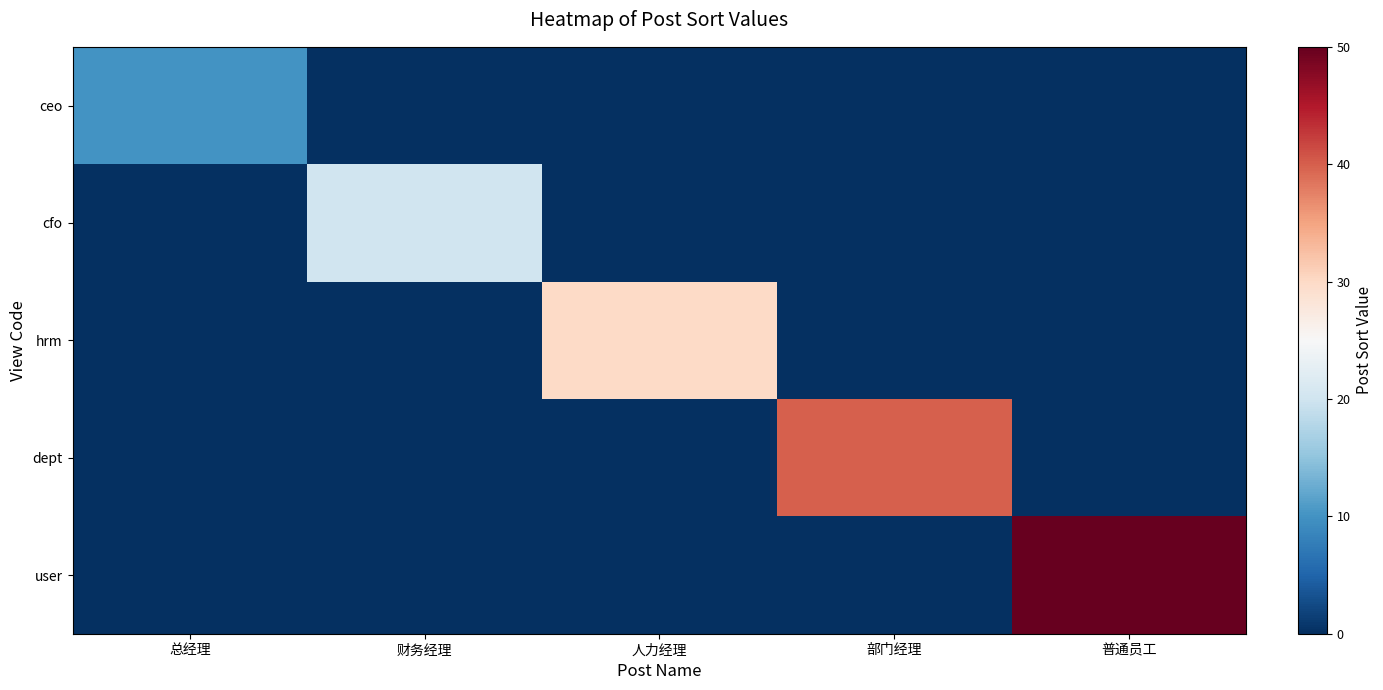

Which series has the widest spread of values?

user